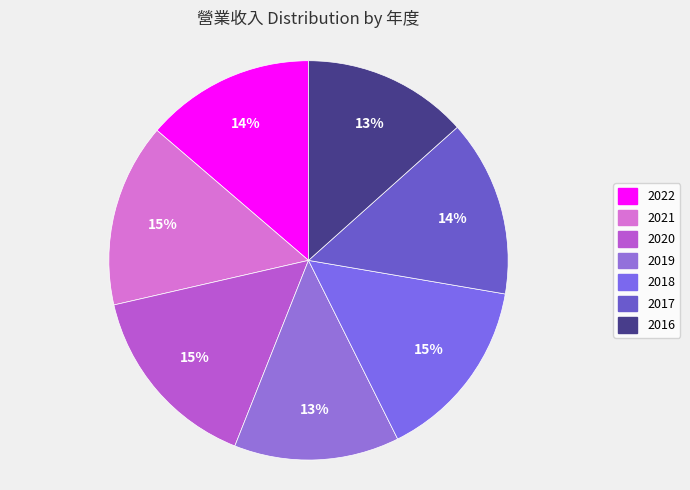

Count the number of slices in the pie.

7